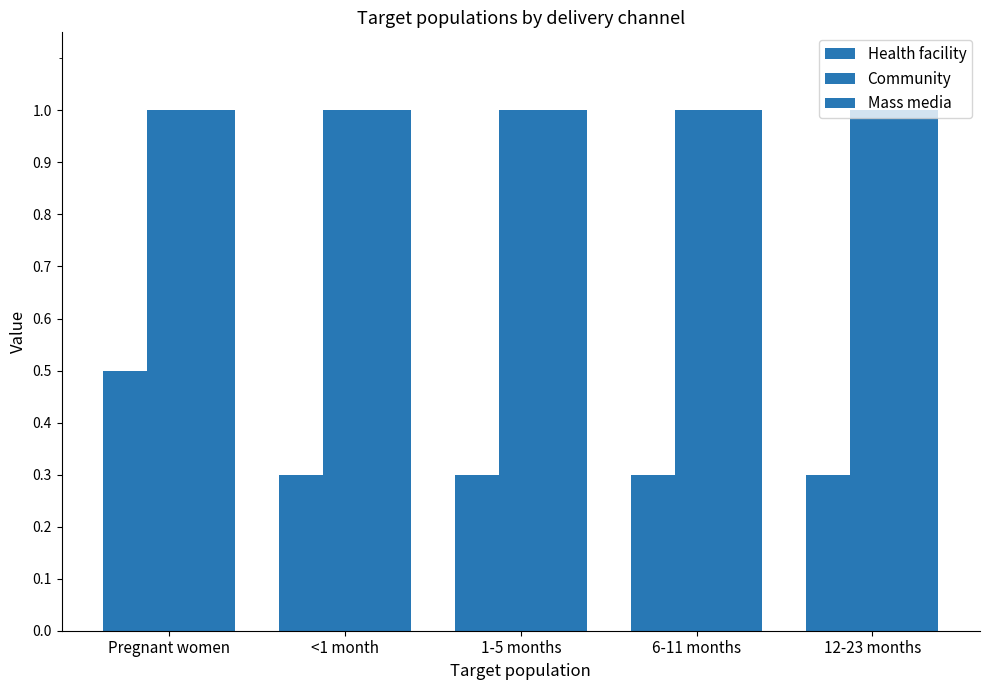

Count the Health facility values in the range 0 to 1.

5